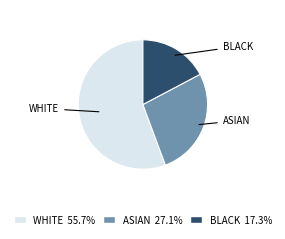

What is the ratio of the value at BLACK 17.3% to the value at WHITE 55.7%?

0.3